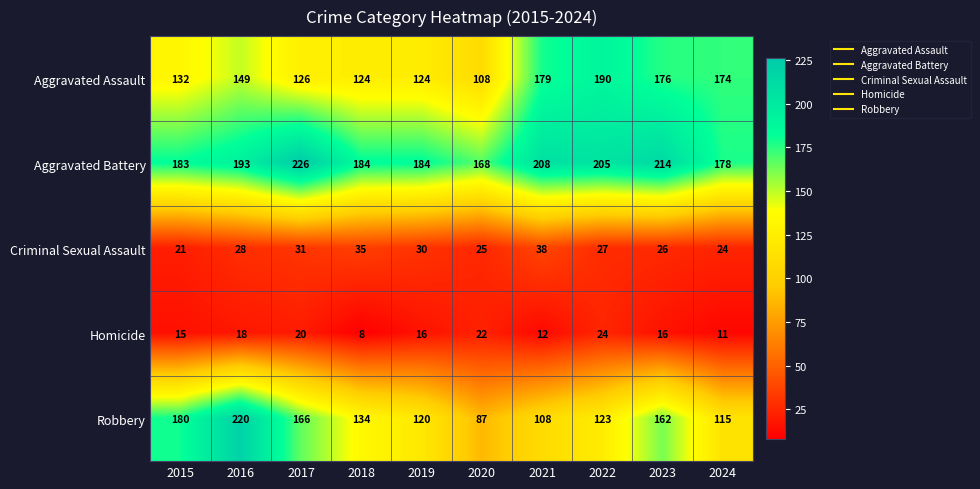

What is the total value across all series at 2019?

474